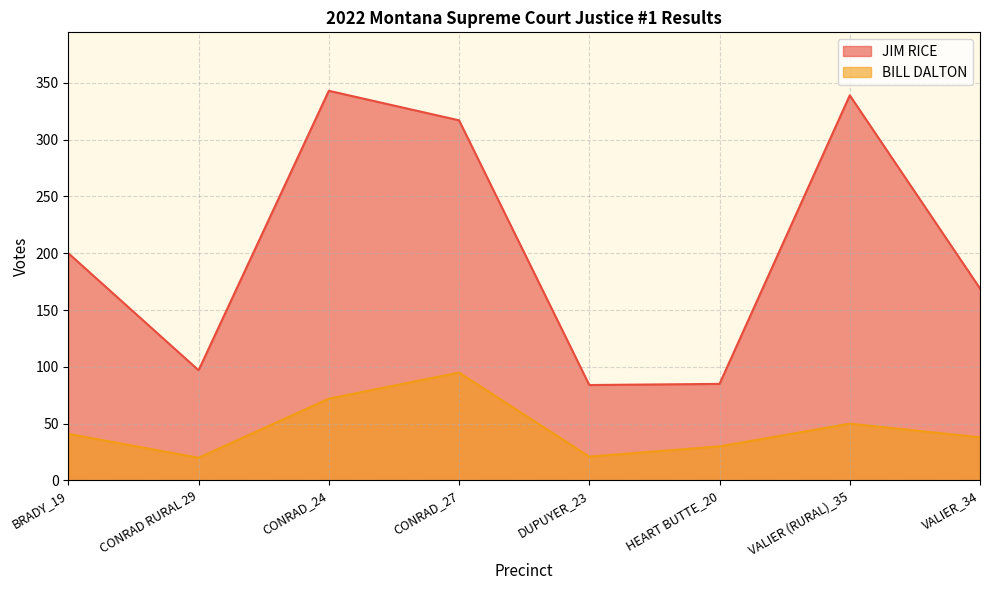

Which series changed the most between BRADY_19 and CONRAD_27?

JIM RICE